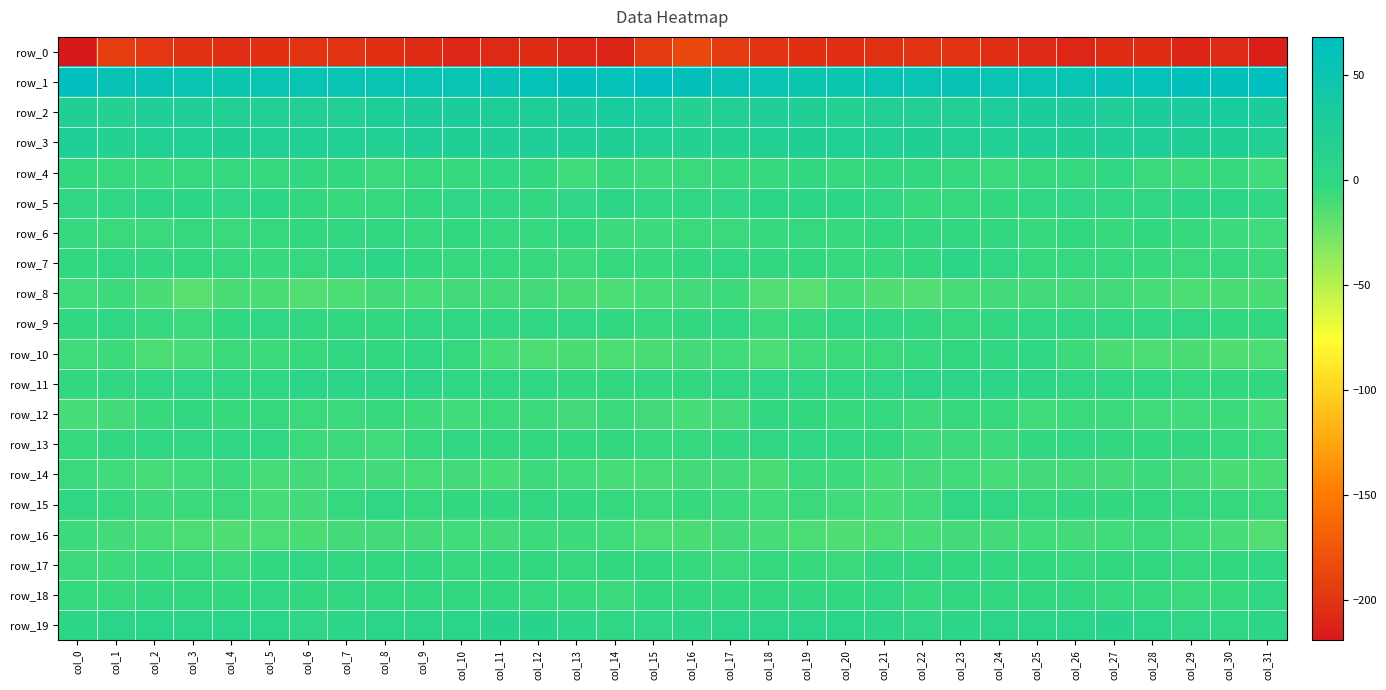

What is the minimum value for row_18?

-6.3